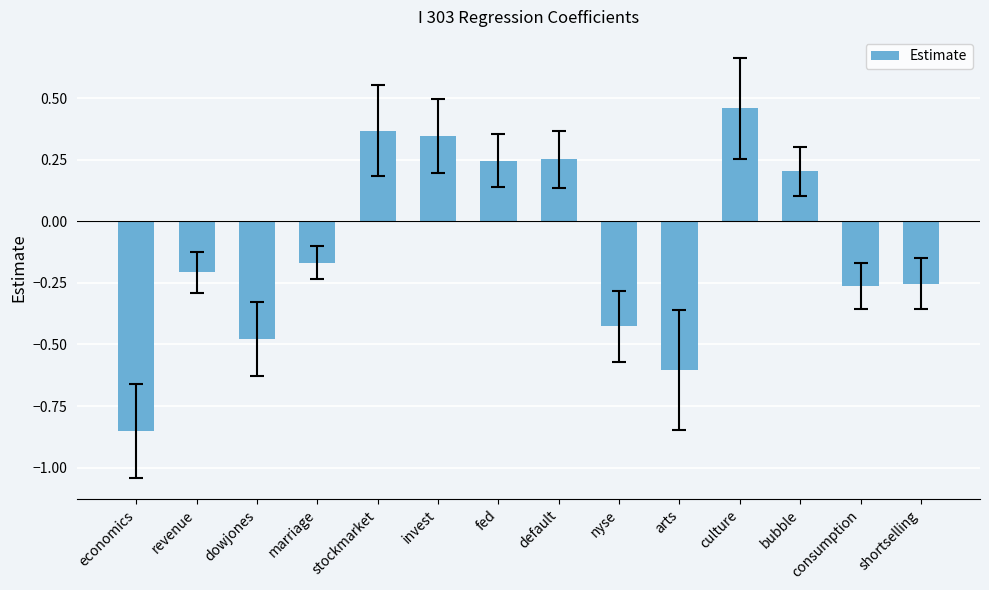

Which label corresponds to the largest value in the chart?

culture